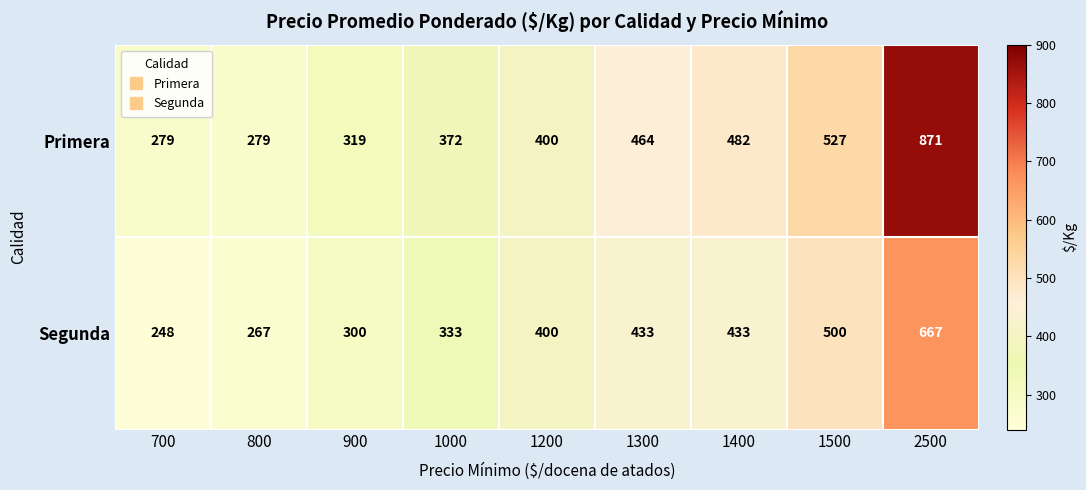

What is the difference between the maximum and minimum values in the Primera series?

592